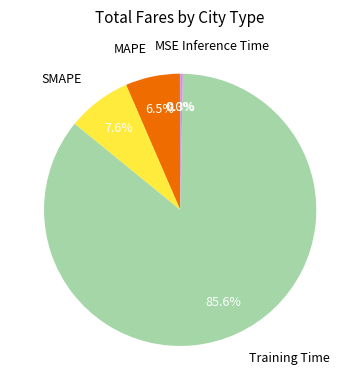

Does any single category account for the majority?

Yes